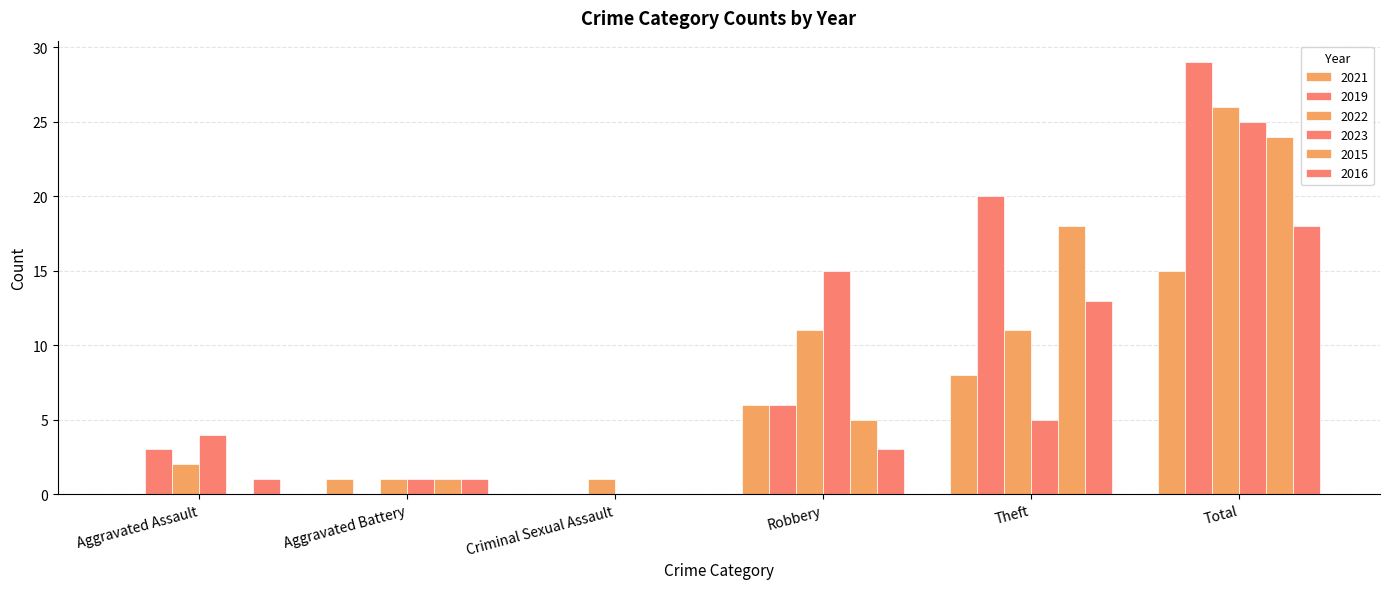

How many groups of bars are there?

6